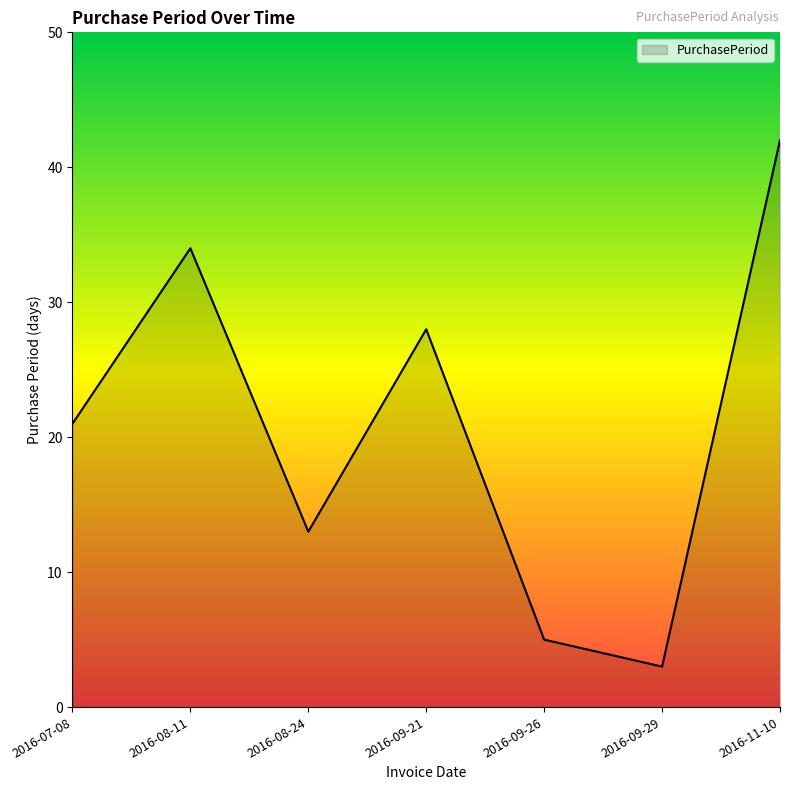

Reading right to left, extract all data points from this chart.

42	3	5	28	13	34	21